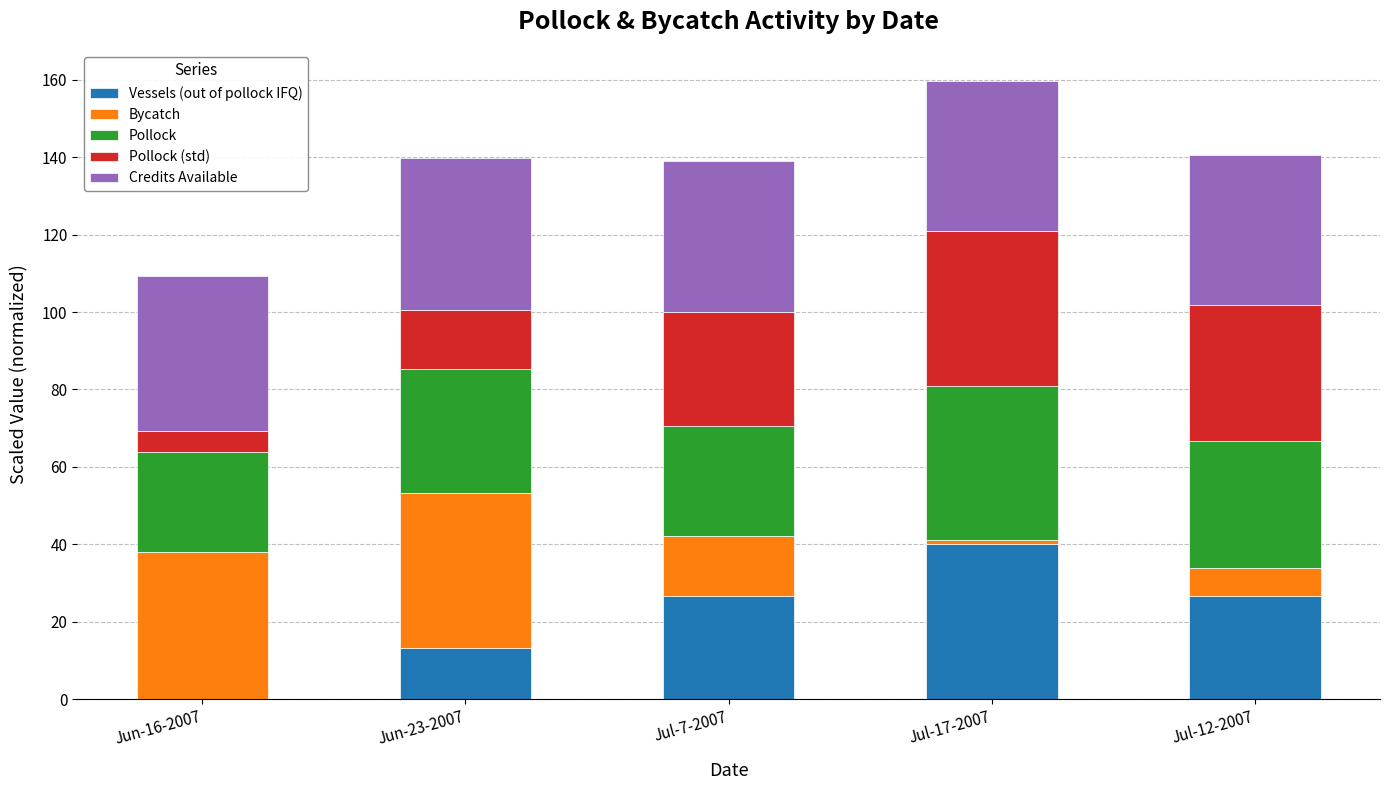

Reading left to right, what are the values for Vessels (out of pollock IFQ)?

Jun-16-2007=0.0	Jun-23-2007=13.3	Jul-7-2007=26.7	Jul-17-2007=40.0	Jul-12-2007=26.7